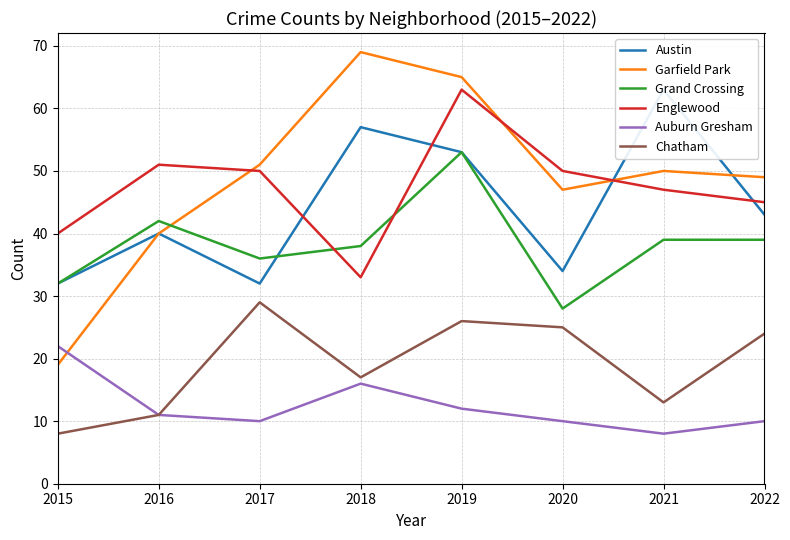

The value of Grand Crossing at 2020 is 28. True or false?

True